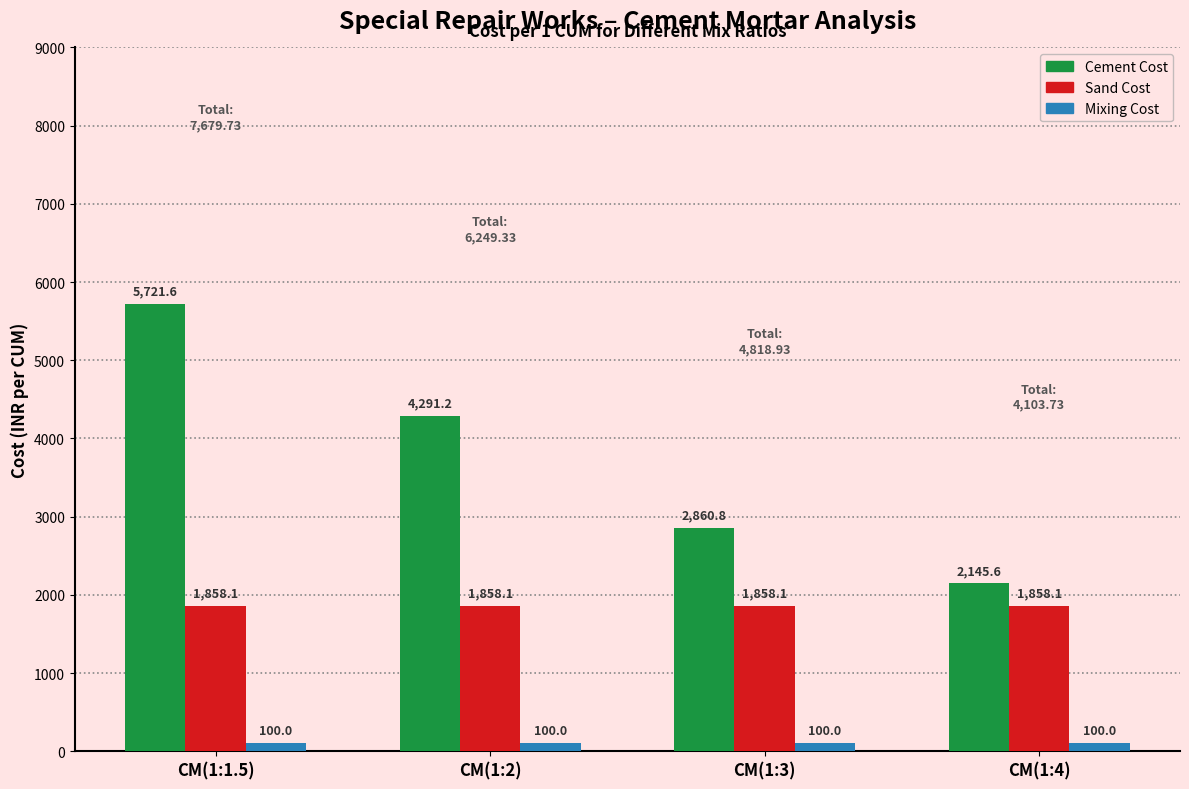

Between CM(1:1.5) and CM(1:4), which series saw the biggest shift?

Cement Cost